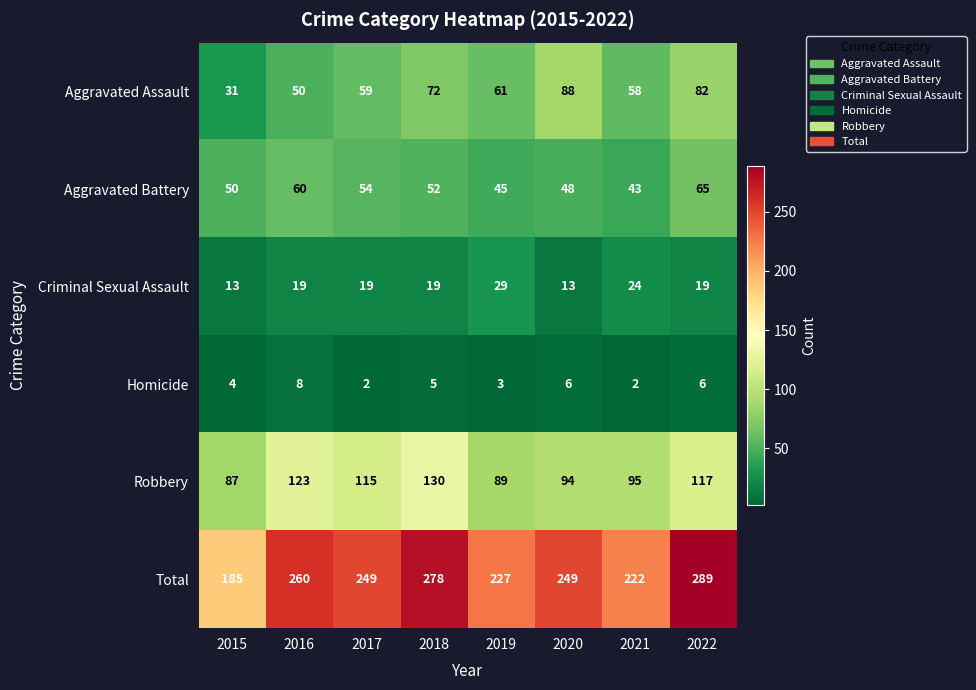

What is the difference between the second highest and minimum values in the Homicide series?

4